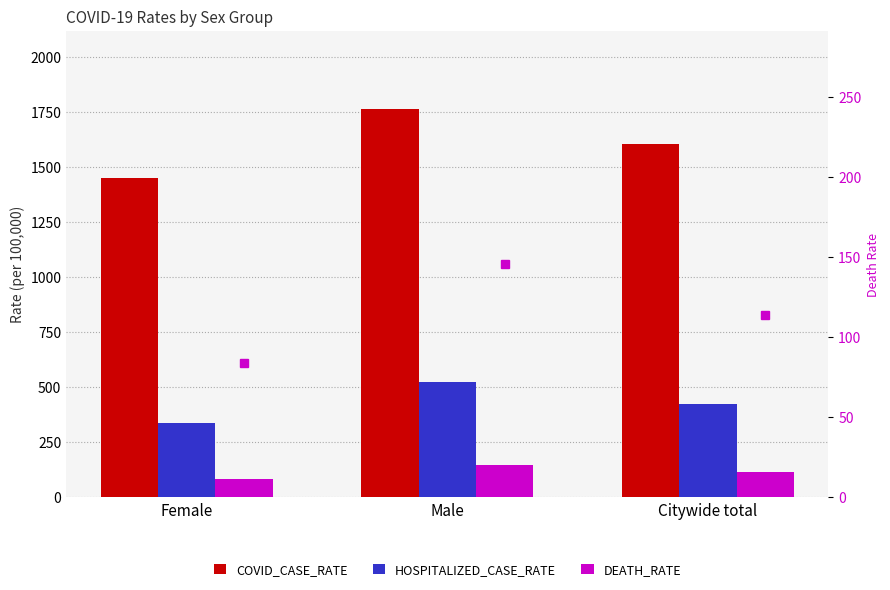

The value of HOSPITALIZED_CASE_RATE at Male is 524.0. True or false?

True